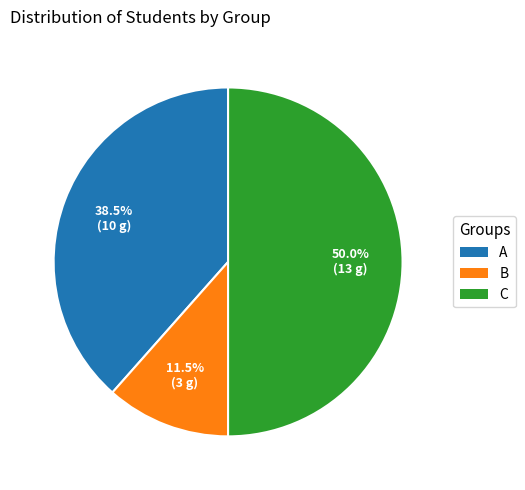

To the nearest percent, what is the difference between the largest and smallest slice percentages?

38%